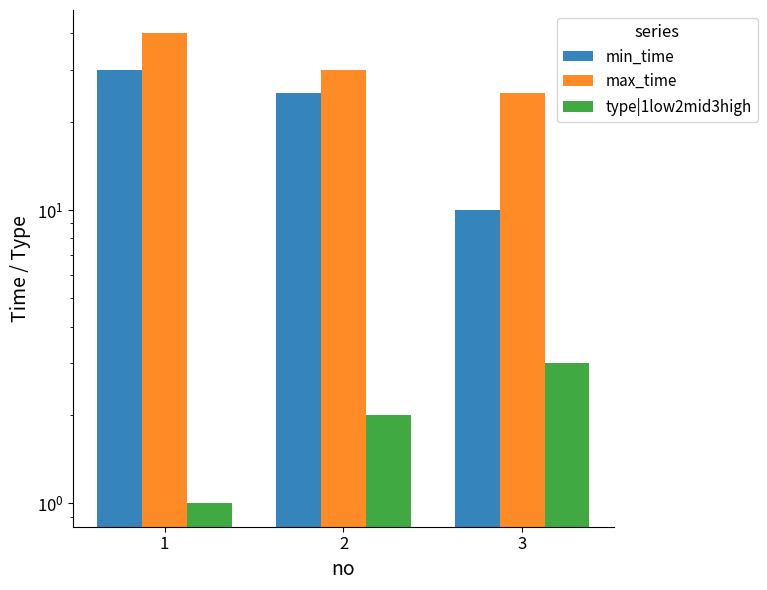

Which series has the widest spread of values?

min_time